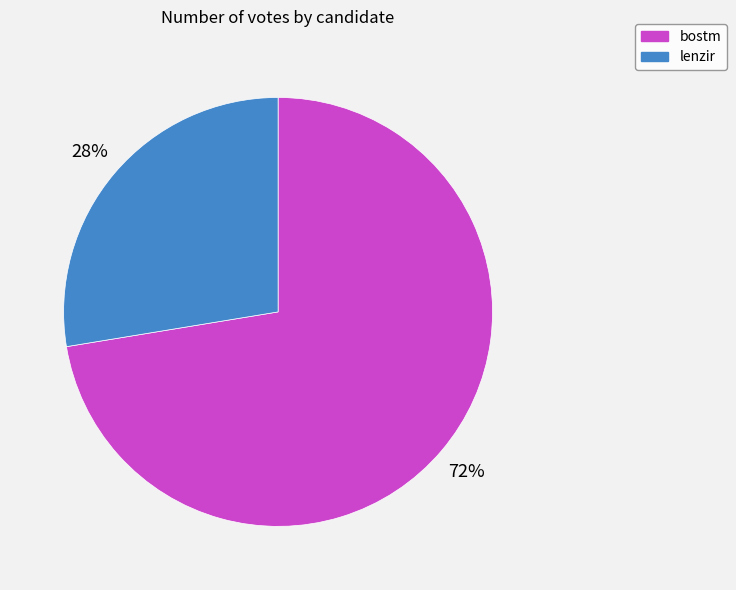

To the nearest percent, what is the combined percentage of lenzir and bostm?

100%